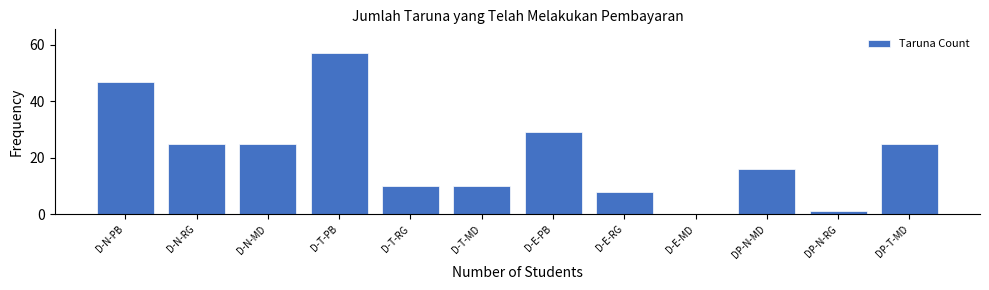

Reading left to right, what are all the values shown in this chart?

D-N-PB=47	D-N-RG=25	D-N-MD=25	D-T-PB=57	D-T-RG=10	D-T-MD=10	D-E-PB=29	D-E-RG=8	D-E-MD=0	DP-N-MD=16	DP-N-RG=1	DP-T-MD=25